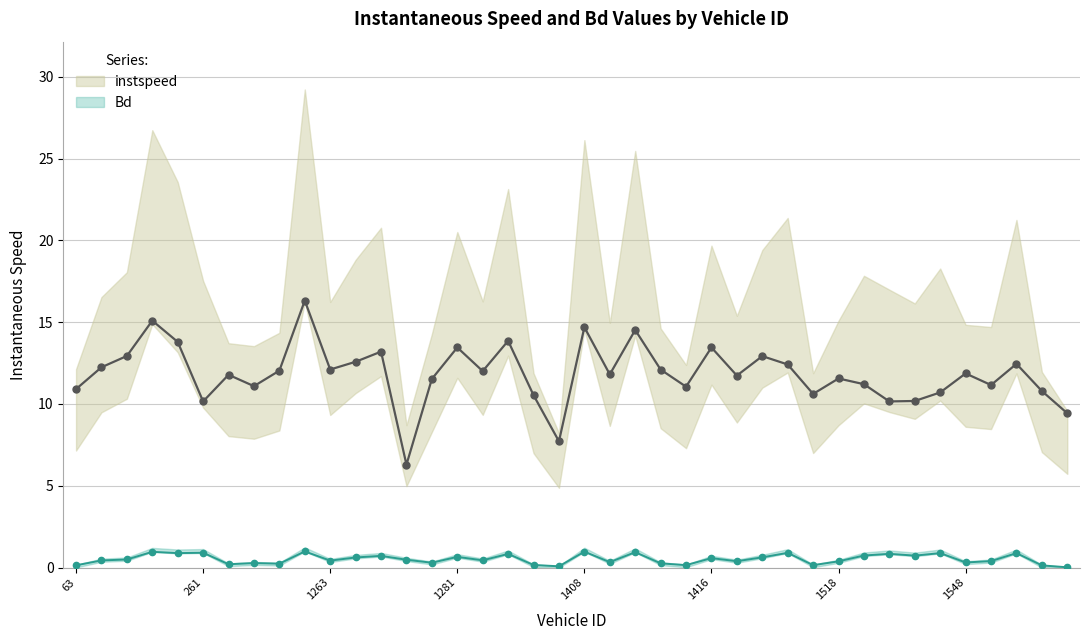

True or false: instspeed and Bd intersect in this chart.

False